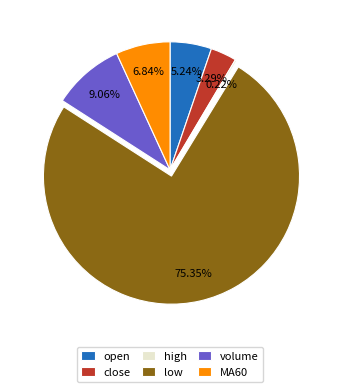

Which category accounts for the majority?

low